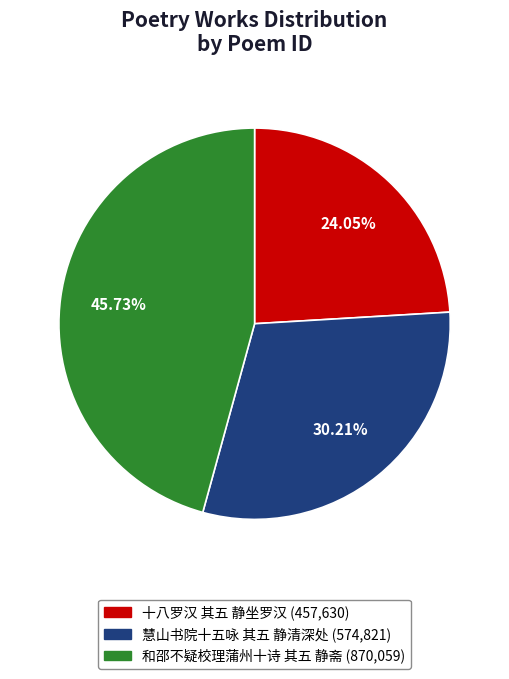

To the nearest percent, what is the average slice percentage?

33%